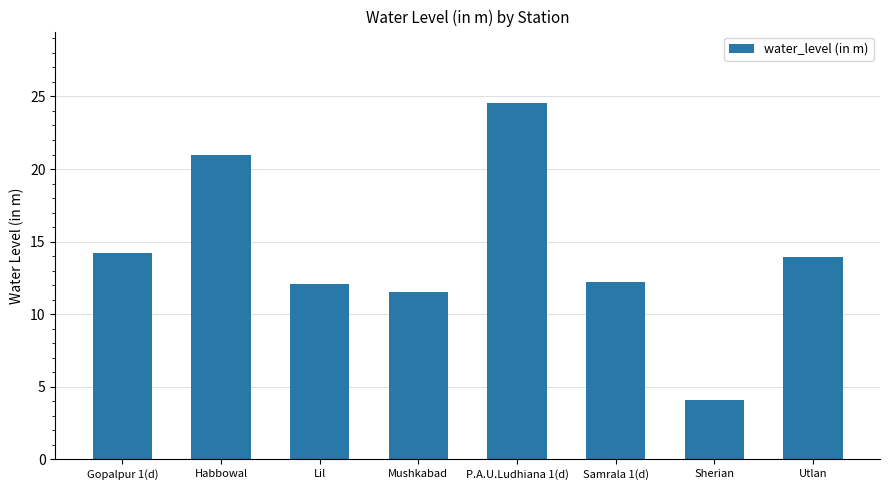

Count the number of values greater than 13.

4